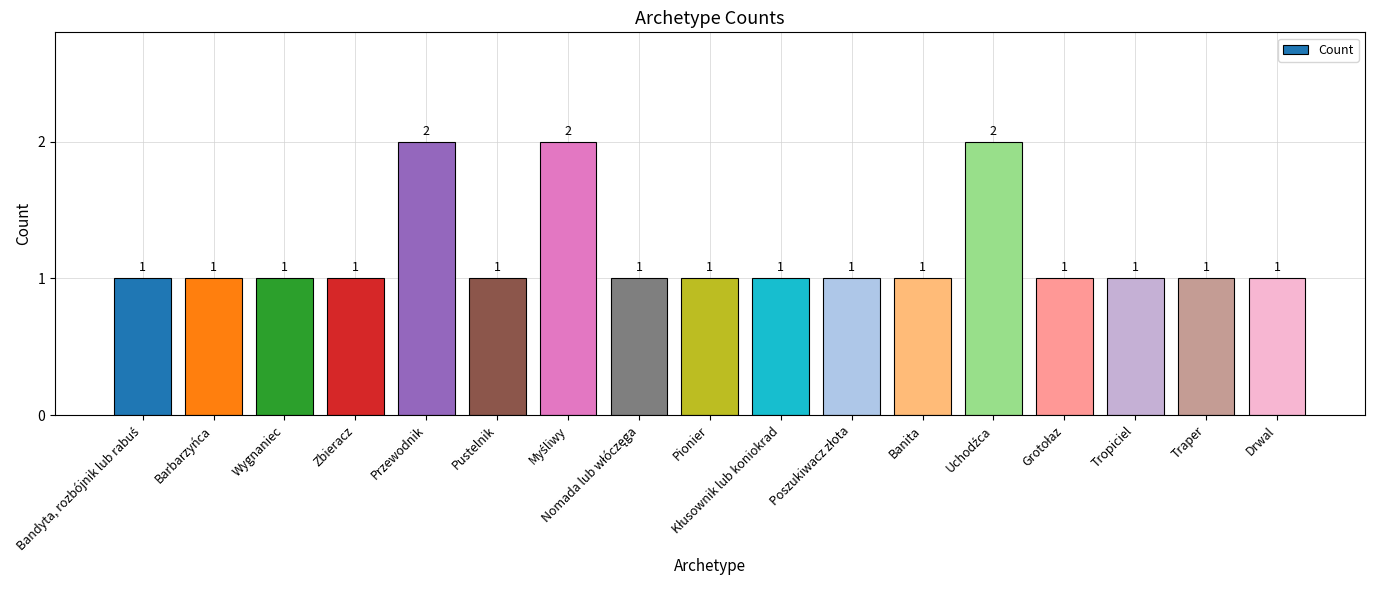

True or false: the data shows 2 at Barbarzyńca.

False